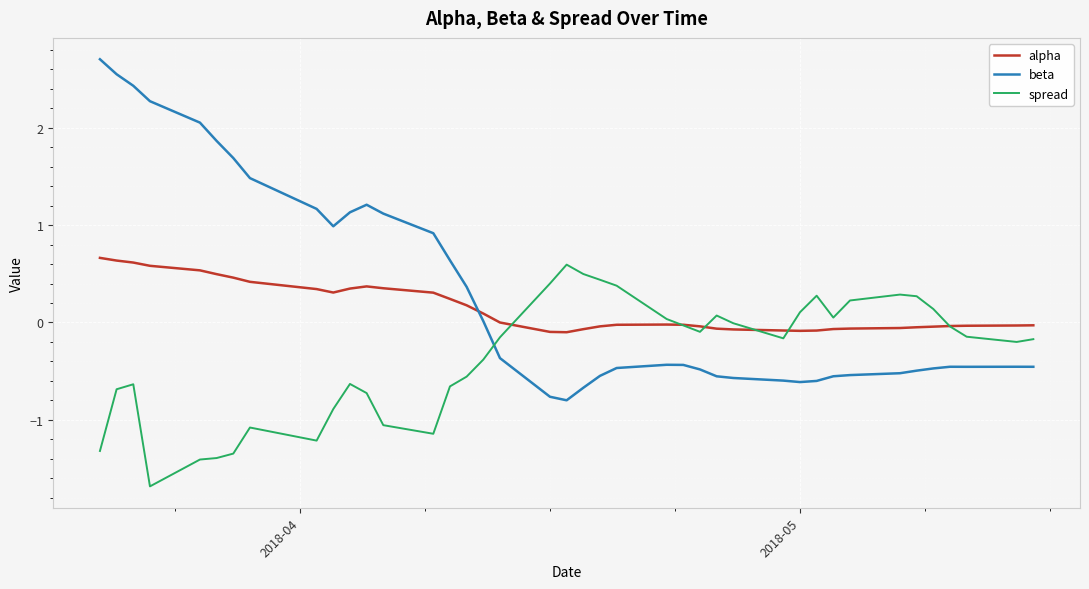

True or false: beta and spread cross at least once.

True